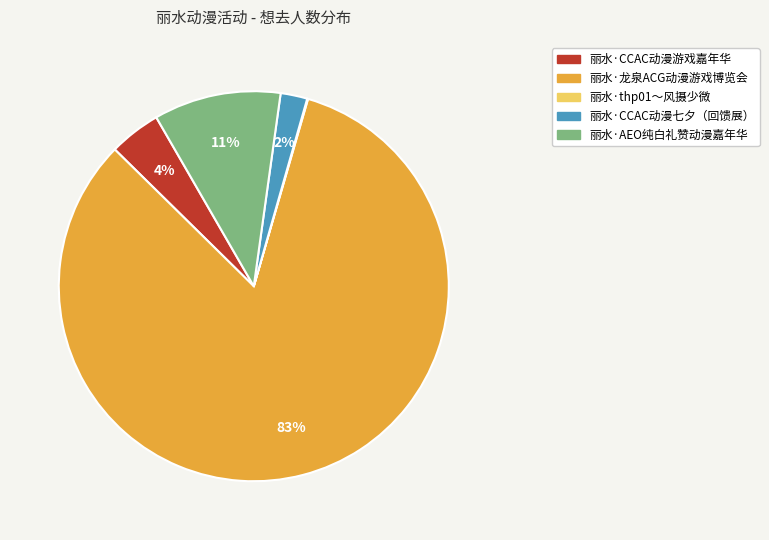

Is 丽水·CCAC动漫七夕（回馈展） the majority of the pie?

No